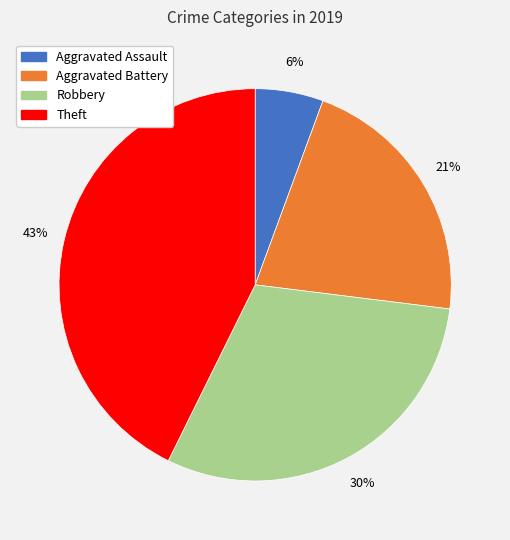

The Robbery slice represents 30% of the pie. True or false?

True